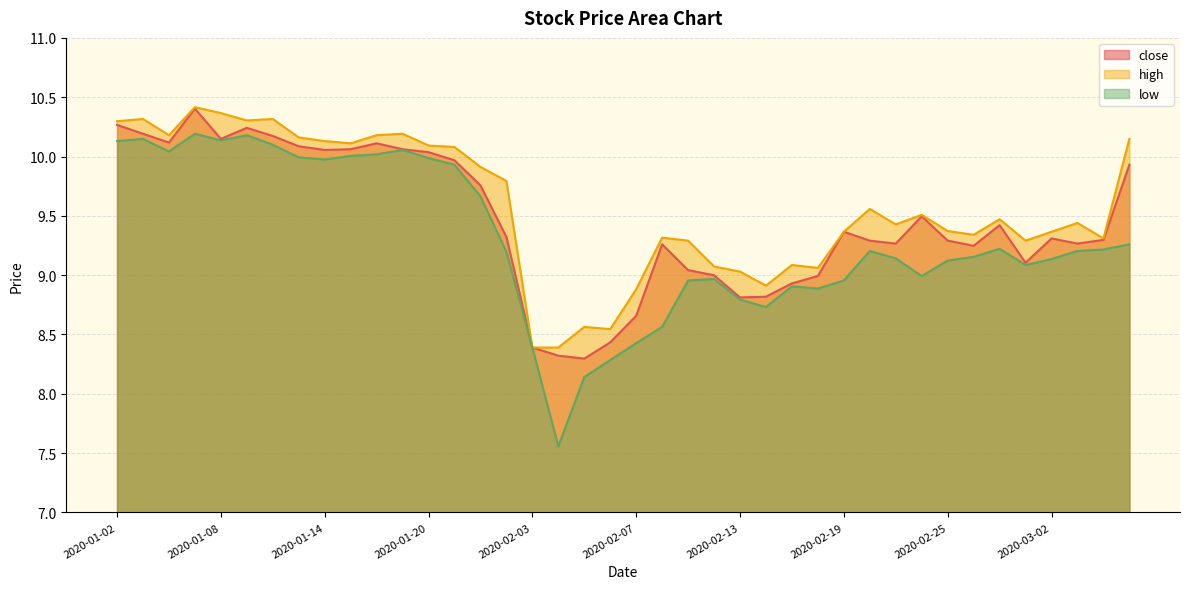

In close, how many points are higher than both neighbors (excluding endpoints)?

8